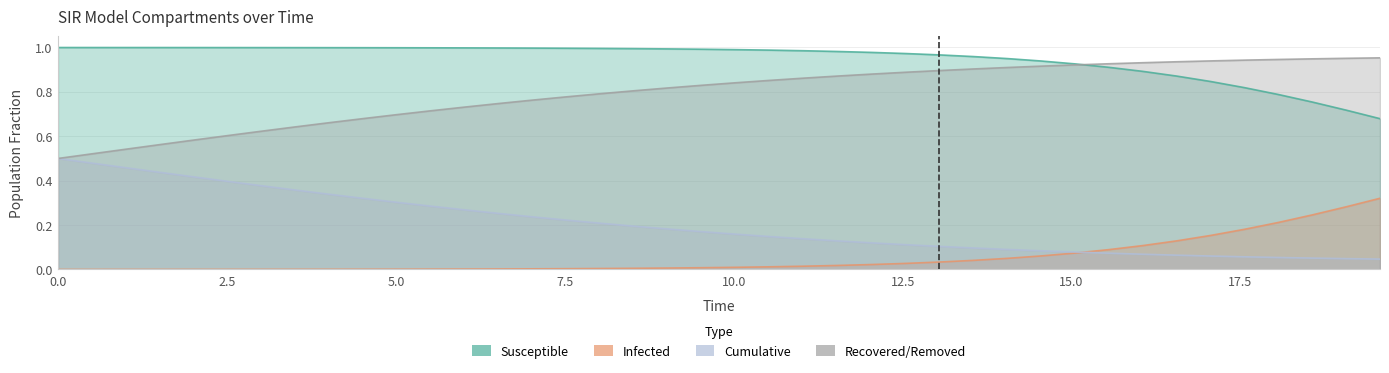

True or false: S and D cross at least once.

False